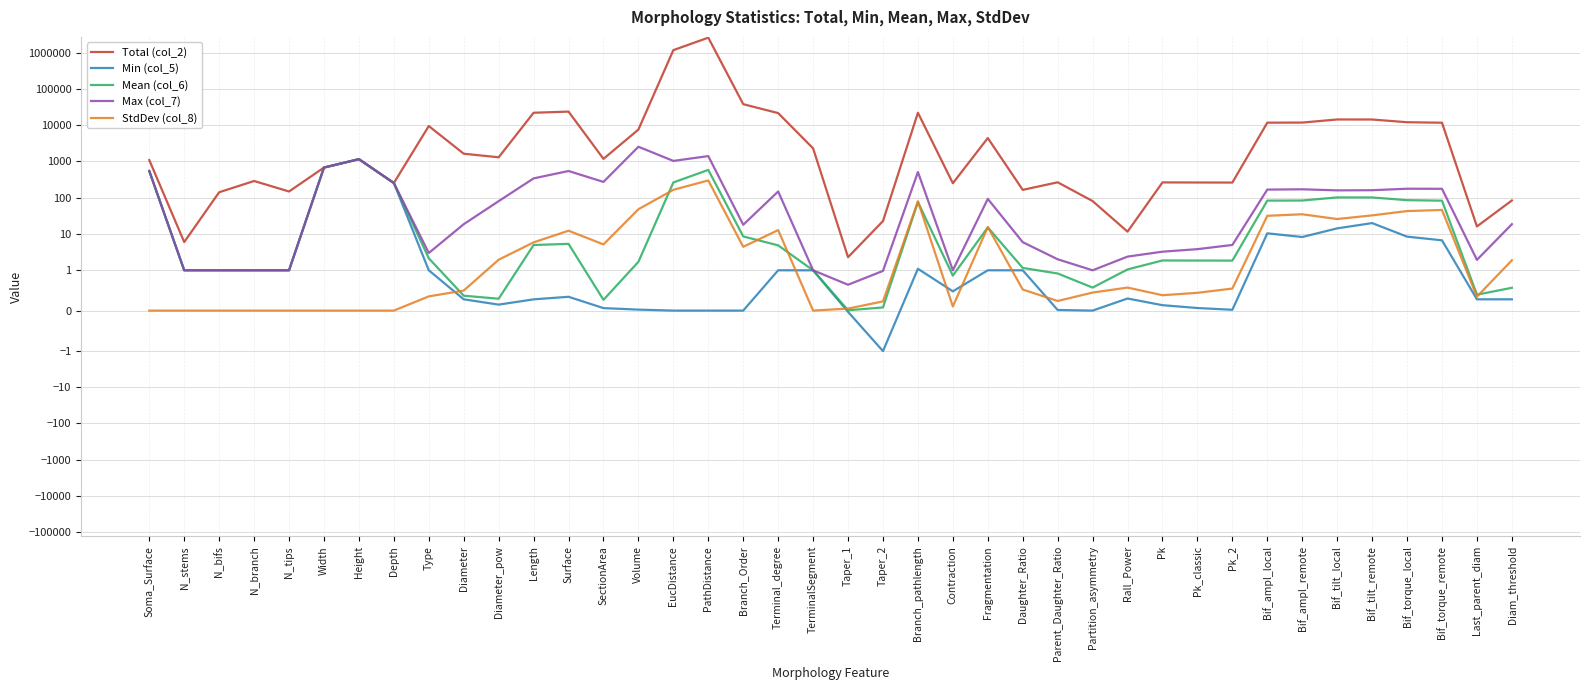

At which category does the chart reach its minimum across all series?

Taper_2